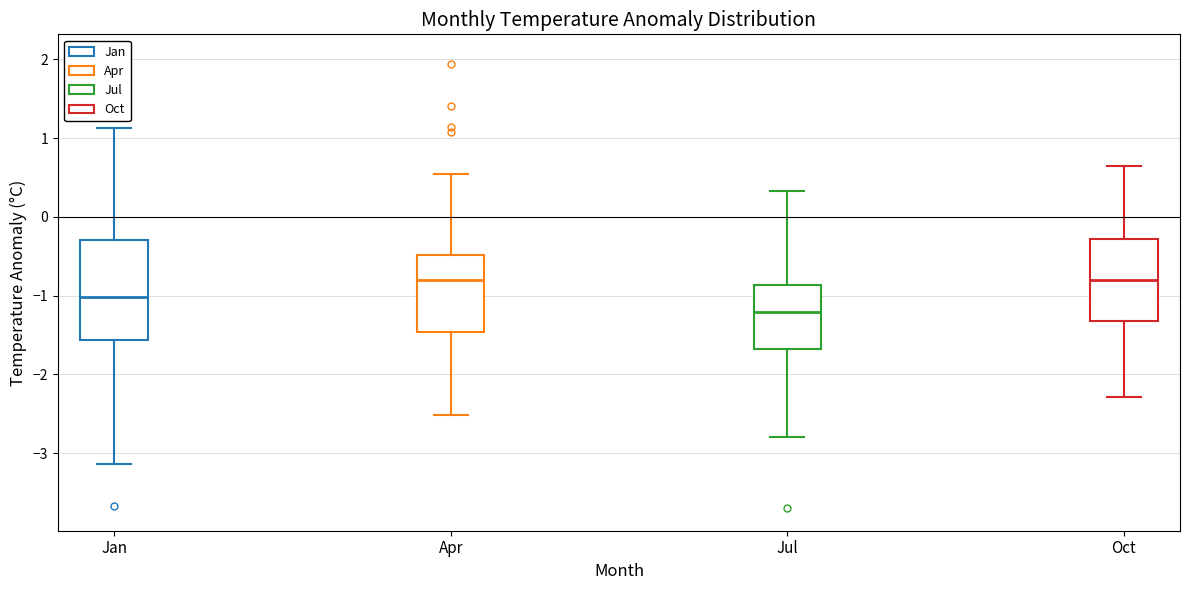

Comparing the boxes themselves (not the whiskers), which one is the tallest?

Jan